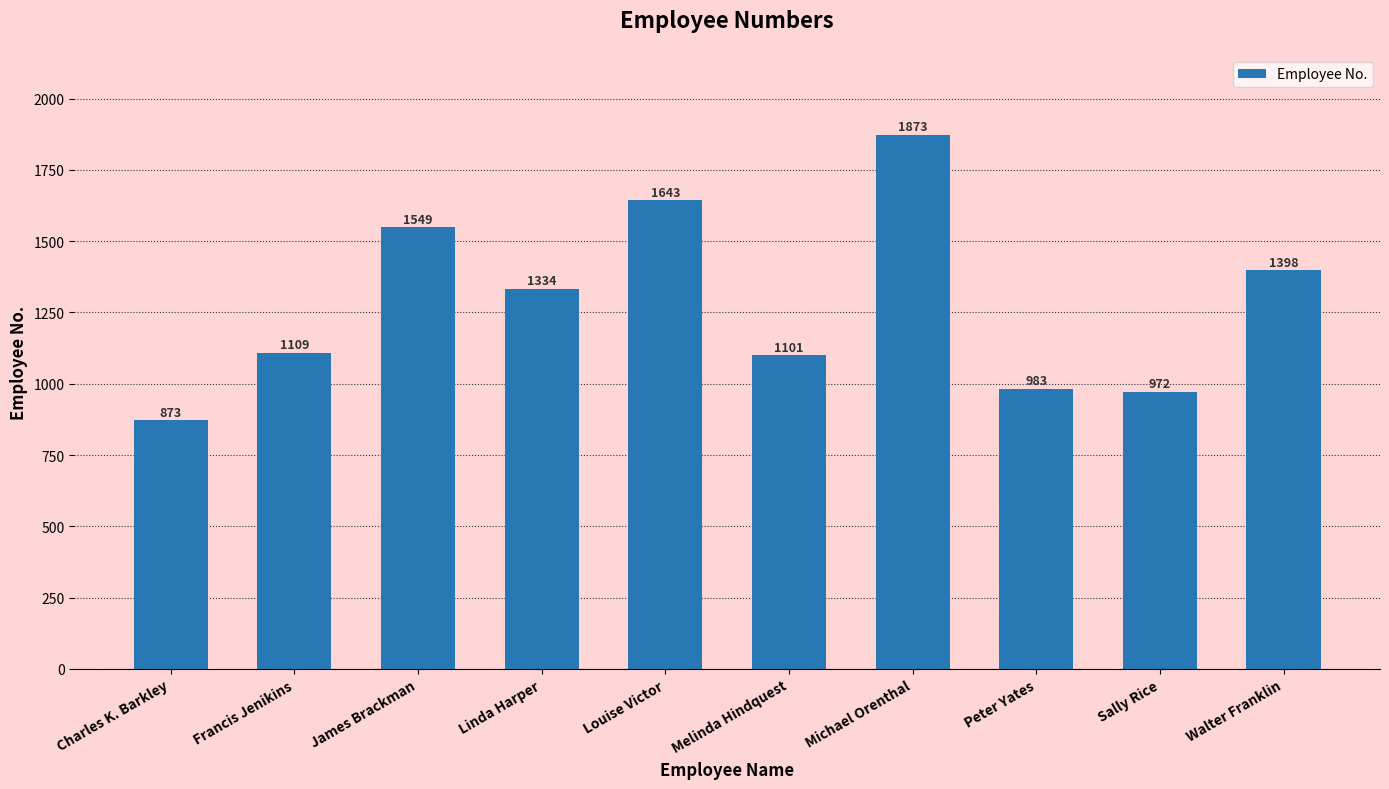

Which label corresponds to the smallest value in the chart?

Charles K. Barkley